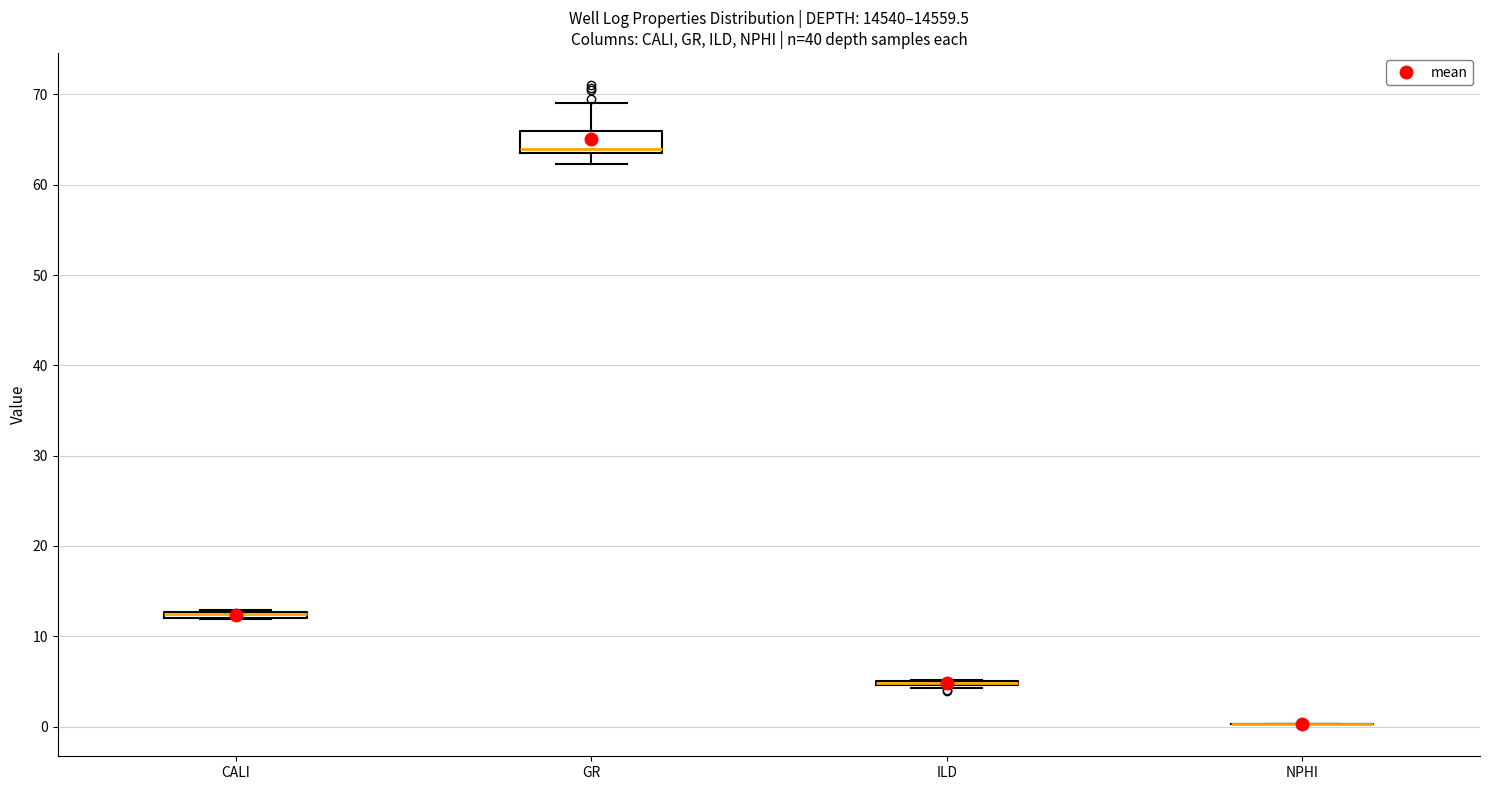

Which box is the tallest, from its lower edge to its upper edge?

GR